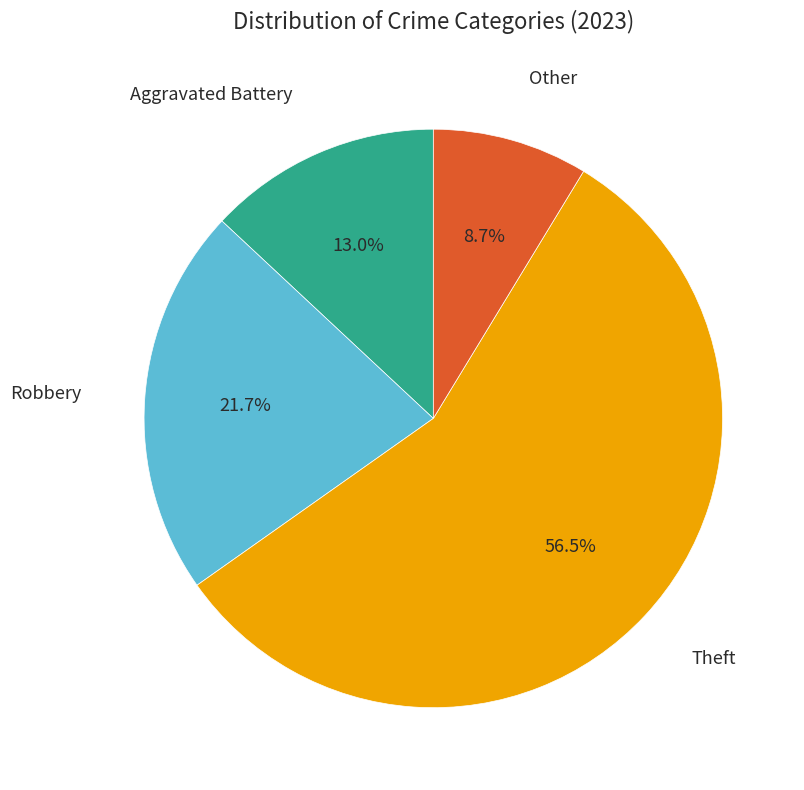

Is there a majority slice in this chart?

Yes